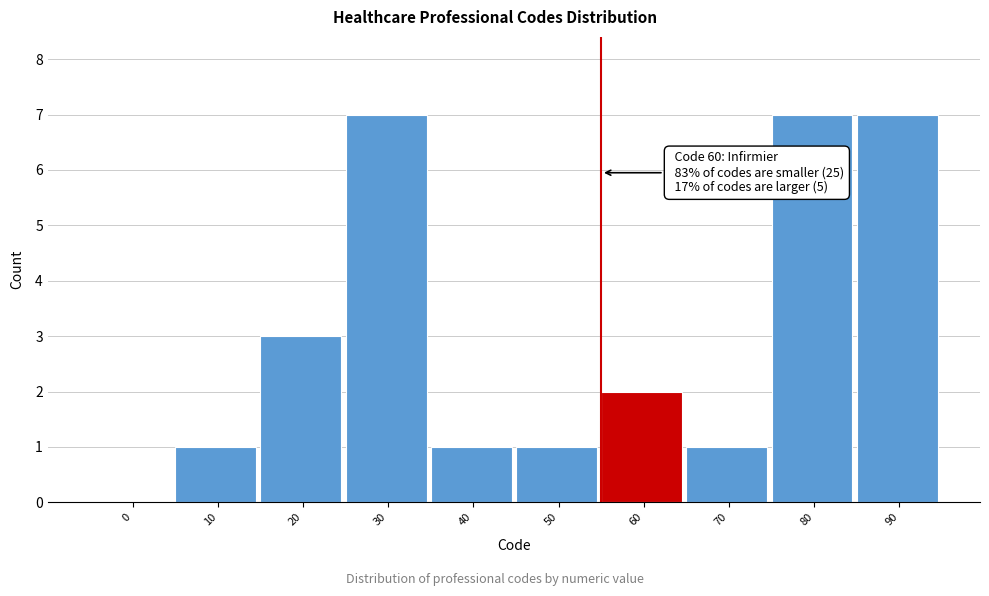

Reading right to left, transcribe all the data shown in this chart.

90=7	80=7	70=1	60=2	50=1	40=1	30=7	20=3	10=1	0=0